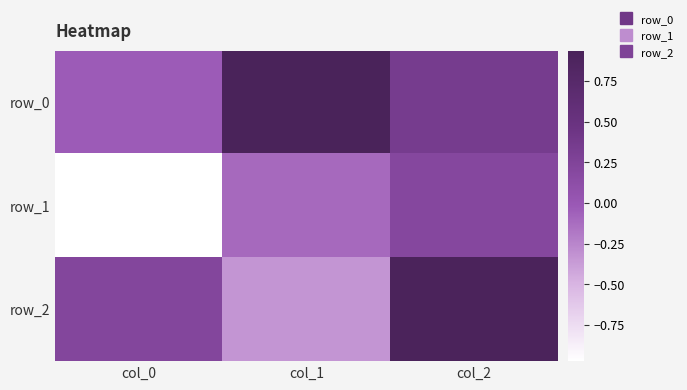

The row_1 series shows 0.1 at col_2. True or false?

False